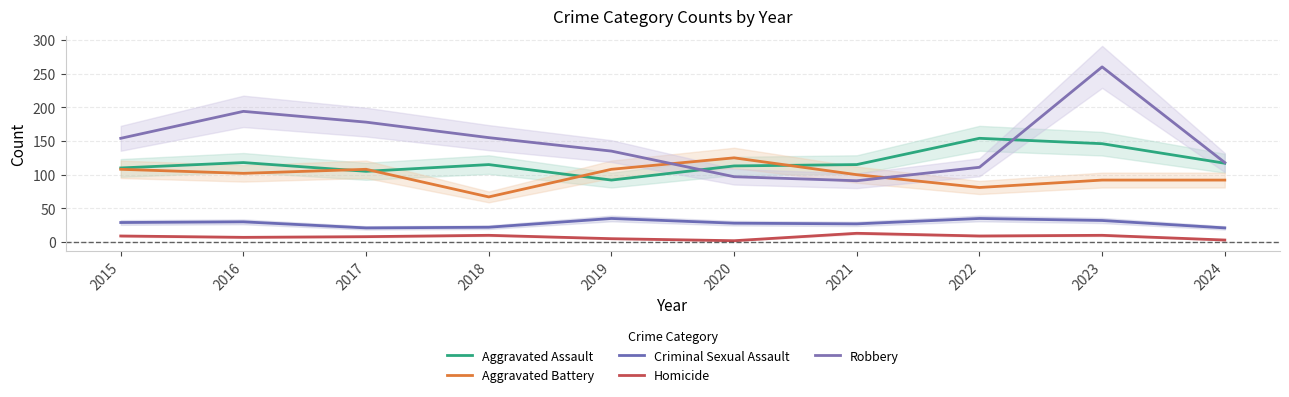

True or false: Aggravated Battery has a value of 100 at 2021.

True